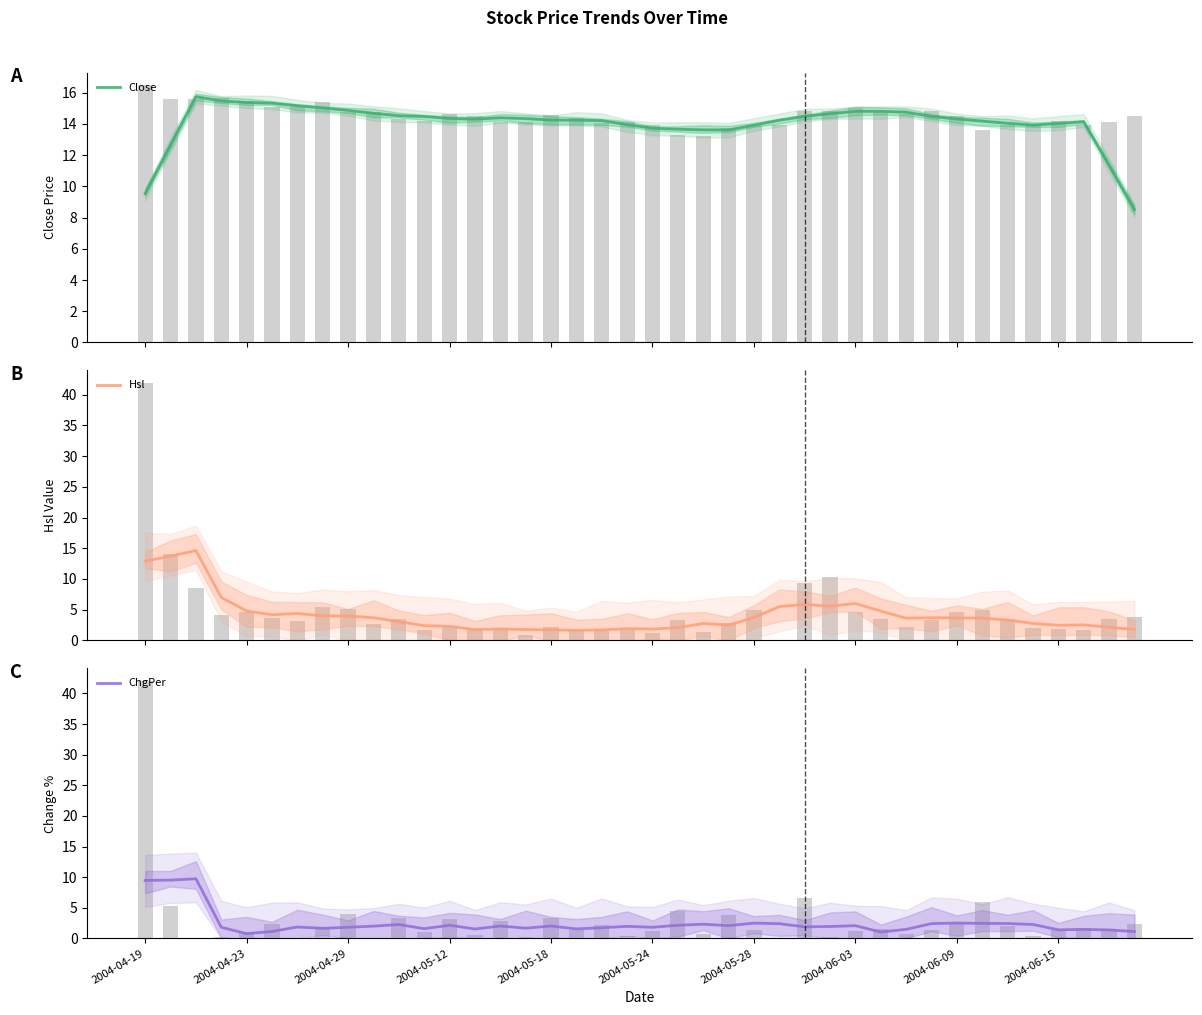

List the series in order of their peak value, highest first.

Close, Hsl, ChgPer